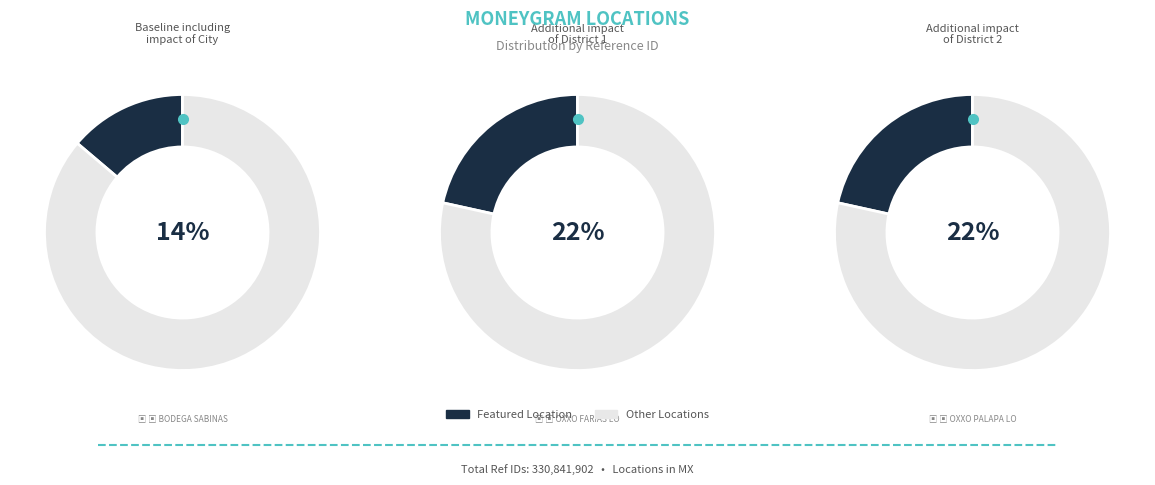

To the nearest percent, what portion does BODEGA SABINAS COAHUILA represent?

14%